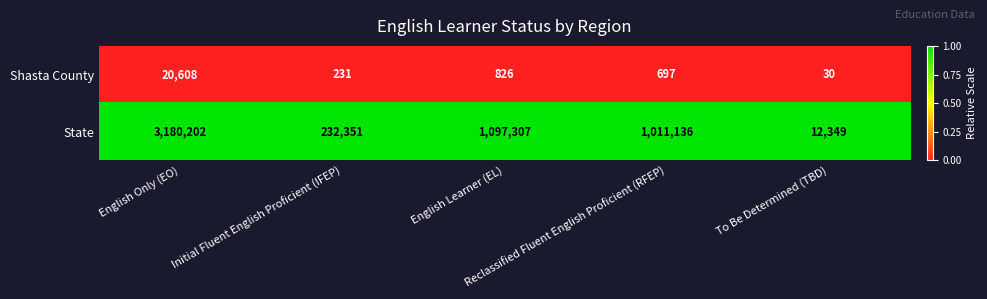

What is the difference between the maximum and minimum values in the Shasta County series?

20578